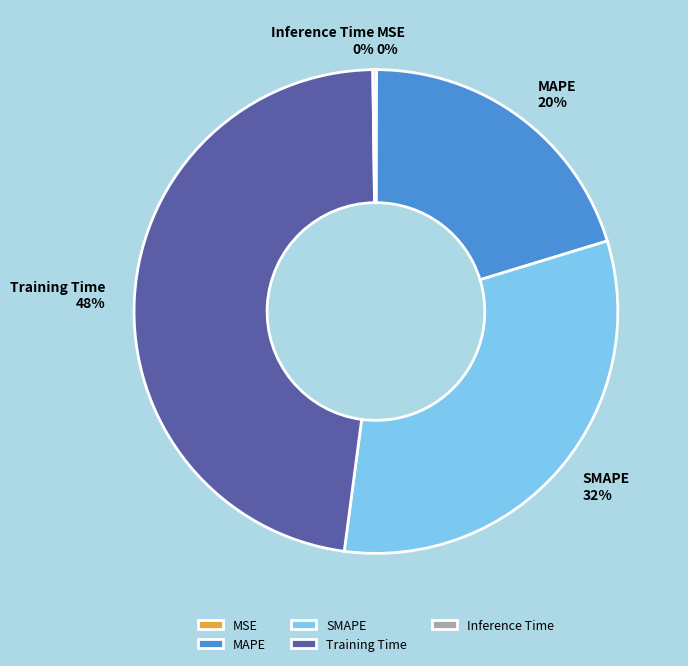

Does Training Time account for over 50% of the chart?

No